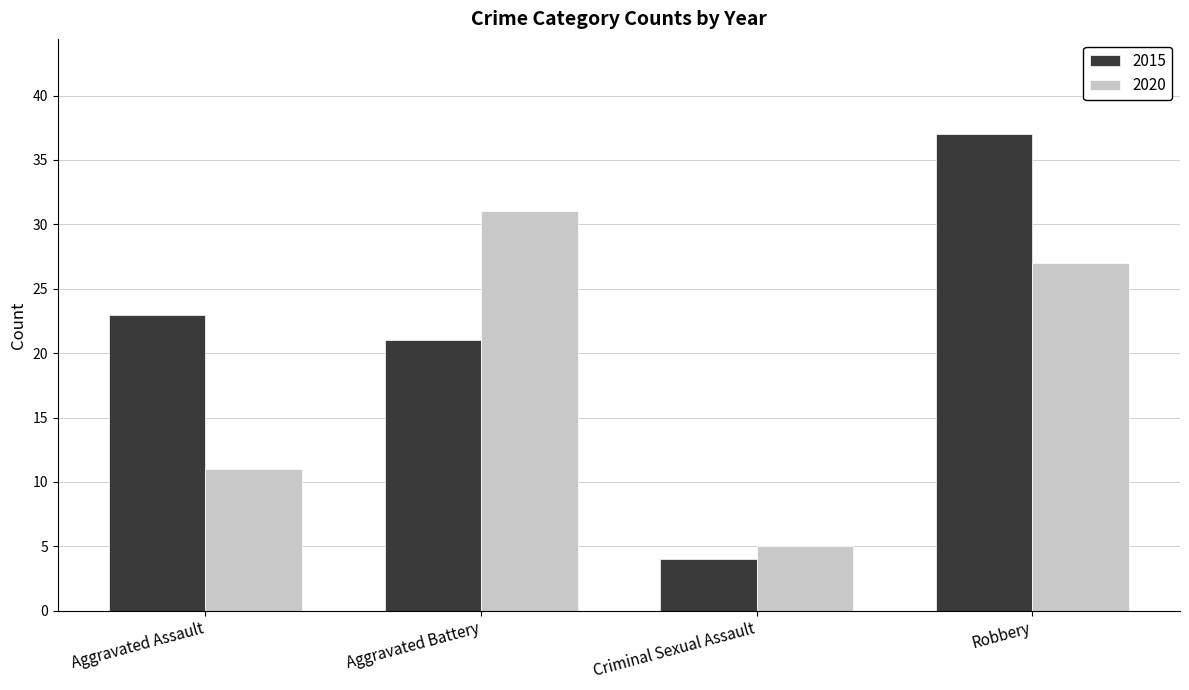

What is the label of the 1st bar from the right?

Robbery